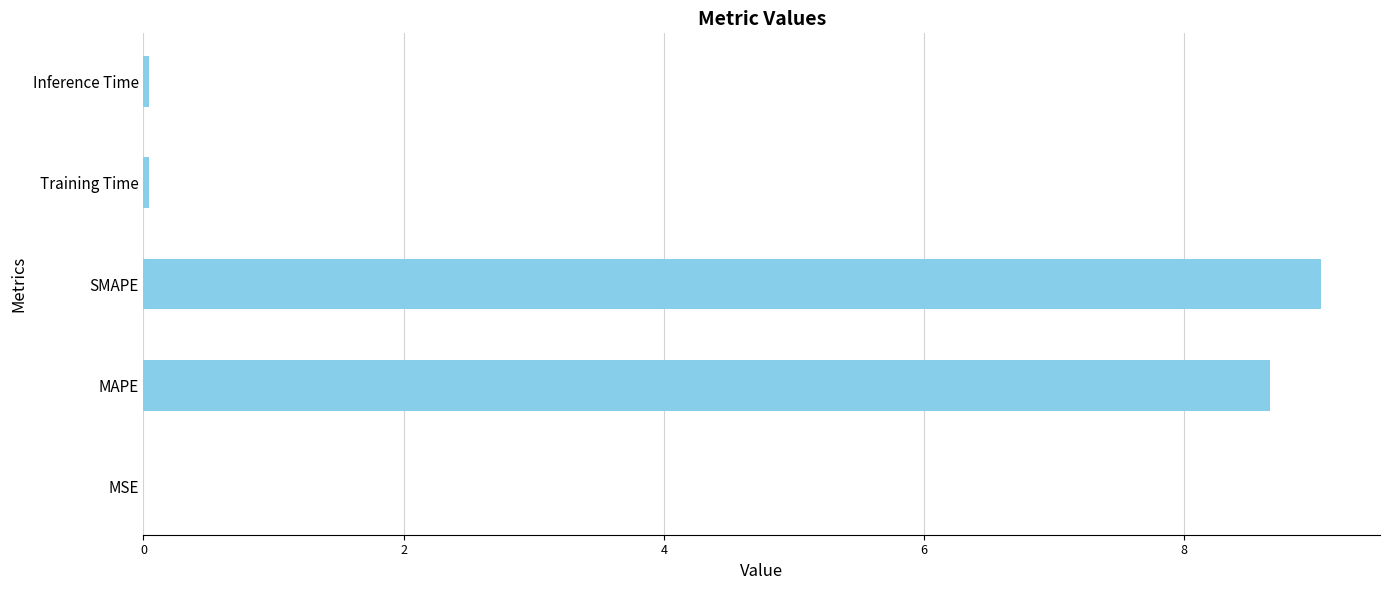

True or false: the data shows 8.7 at MAPE.

True